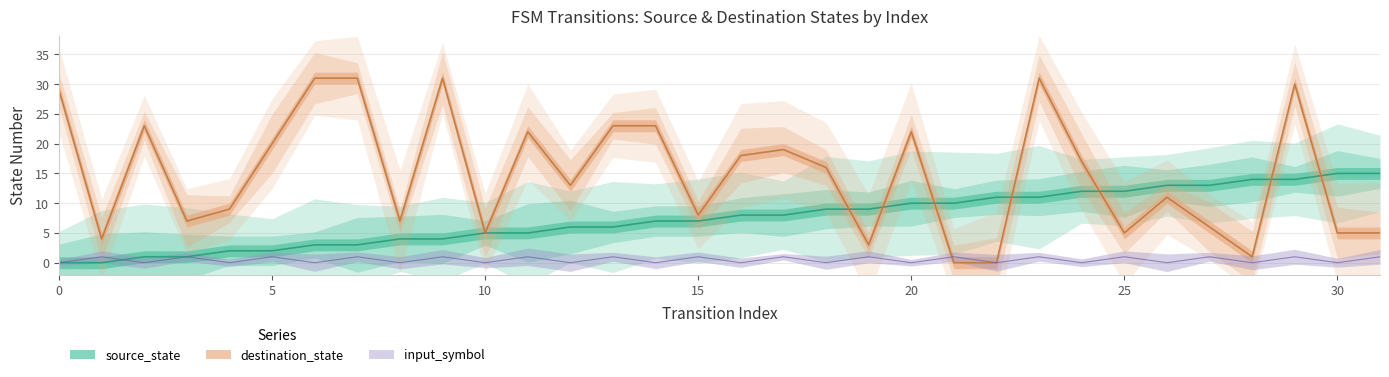

How many lines are shown in the chart?

3